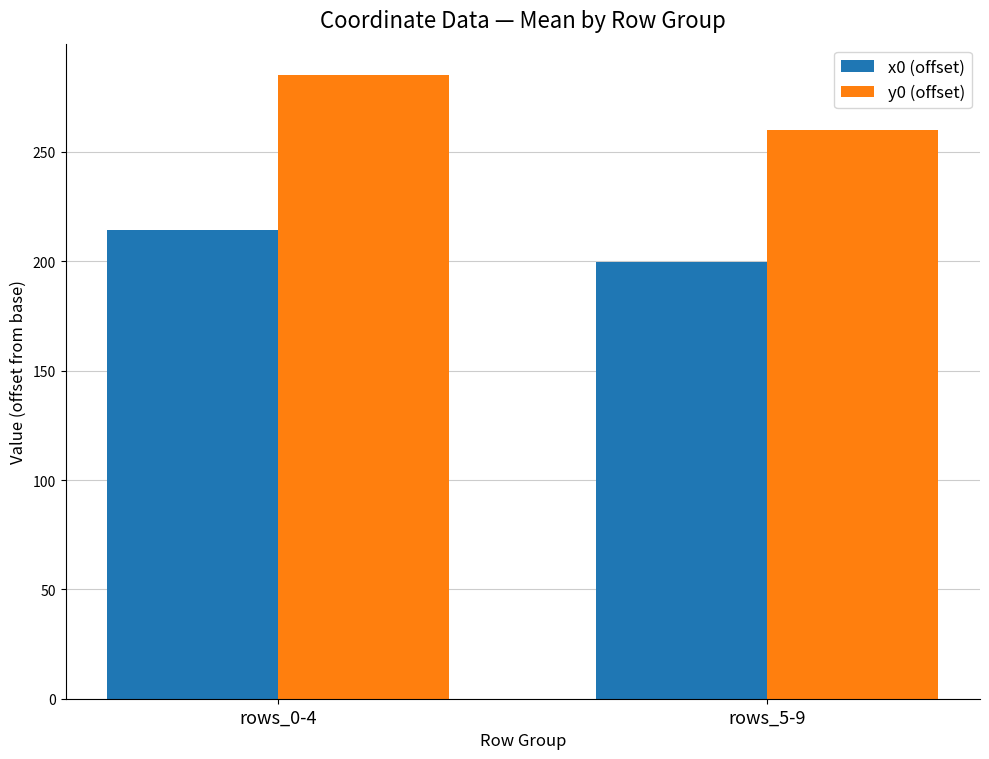

Count the number of data series in this chart.

2